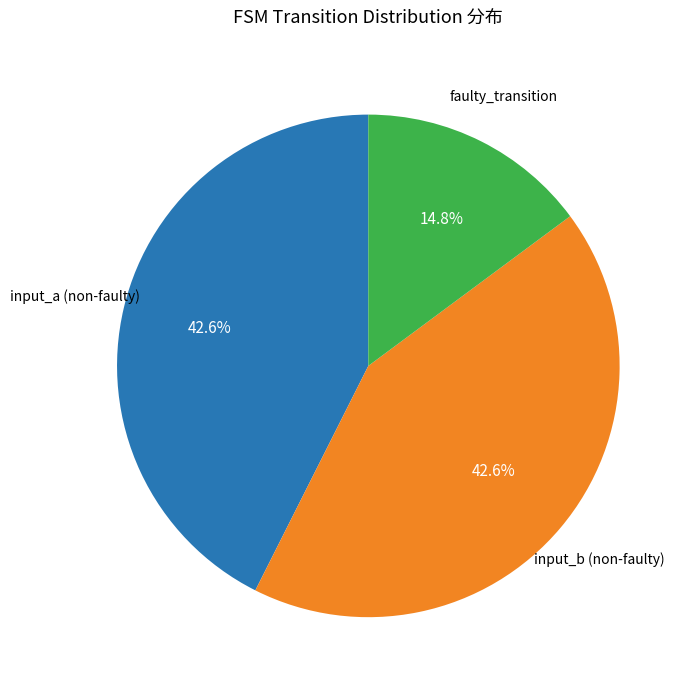

What percentage is the input_a slice, to the nearest percent?

43%